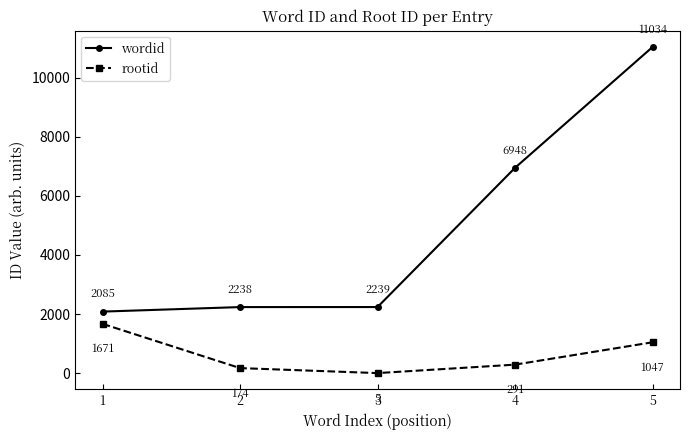

True or false: wordid and rootid cross at least once.

False